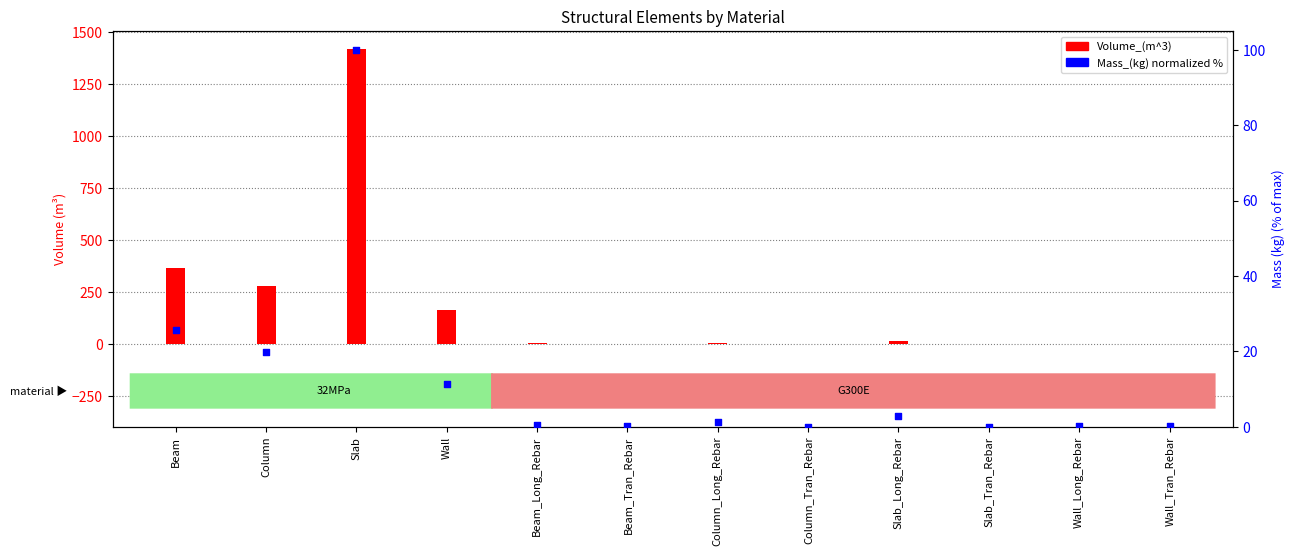

What are all the series names shown in the legend?

Volume_(m^3), Mass_(kg) (normalized %)